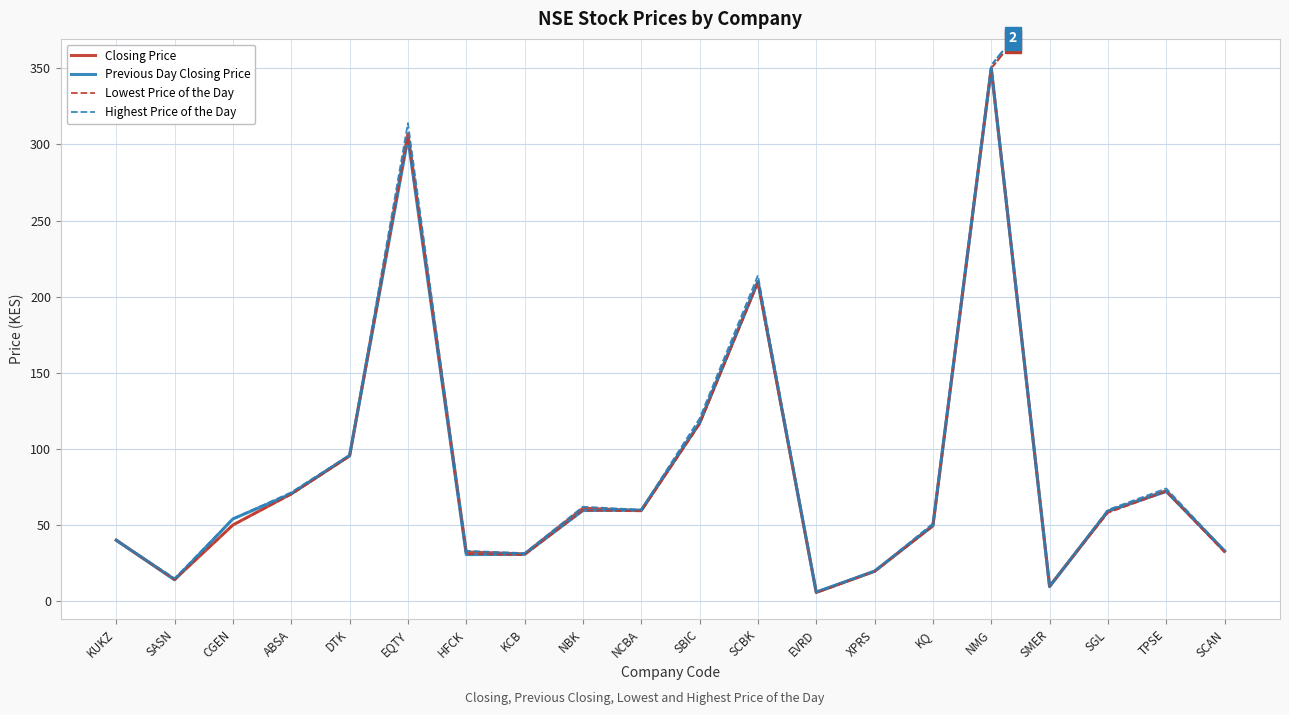

What is the difference between the Highest Price of the Day values at NBK and EVRD?

56.0